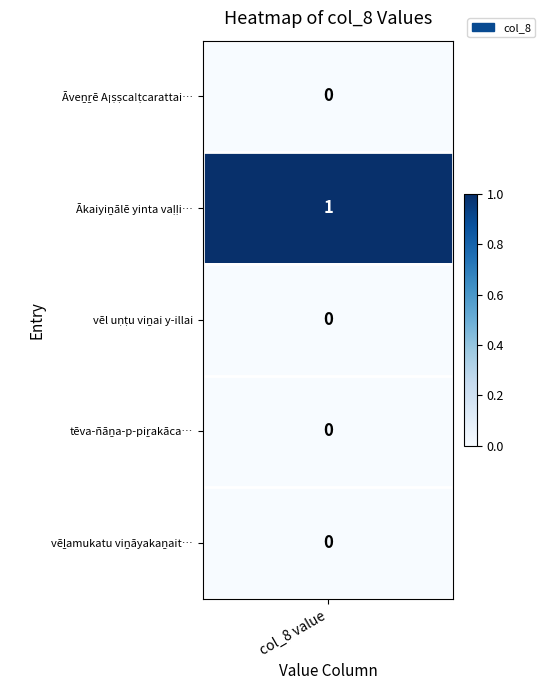

Which series has the largest range (max minus min)?

Ākaiyiṉālē yinta vaḷḷiyammaipuṟāṇattai …